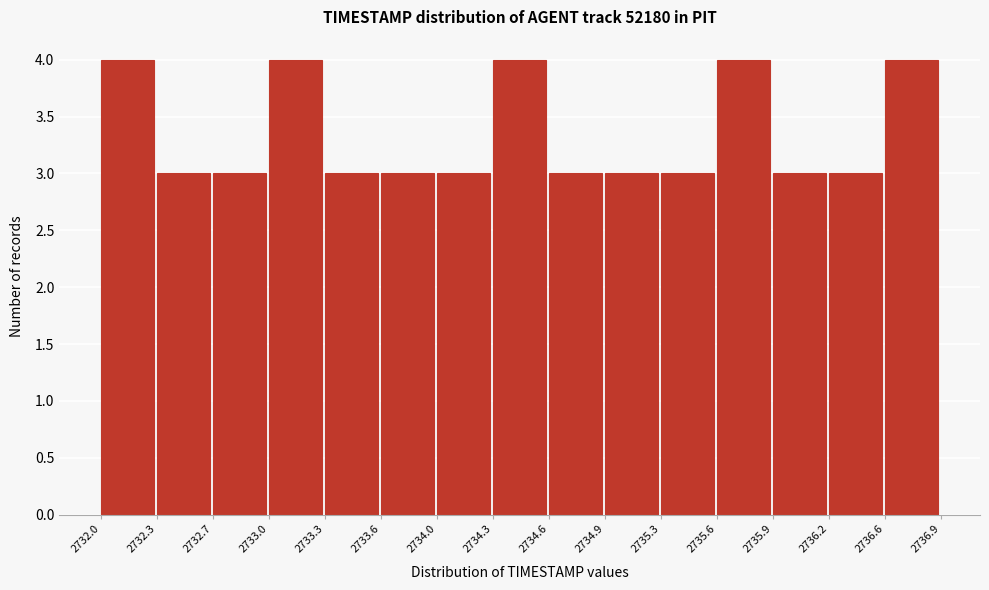

Reading left to right, transcribe this chart: for each bar, give the range it covers on the x-axis and its height. The values are not printed on the chart, so give them approximately, as read against the axis.

2732.0 to 2732.3: 4
2732.3 to 2732.7: 3
2732.7 to 2733.0: 3
2733.0 to 2733.3: 4
2733.3 to 2733.6: 3
2733.6 to 2734.0: 3
2734.0 to 2734.3: 3
2734.3 to 2734.6: 4
2734.6 to 2734.9: 3
2734.9 to 2735.3: 3
2735.3 to 2735.6: 3
2735.6 to 2735.9: 4
2735.9 to 2736.2: 3
2736.2 to 2736.6: 3
2736.6 to 2736.9: 4